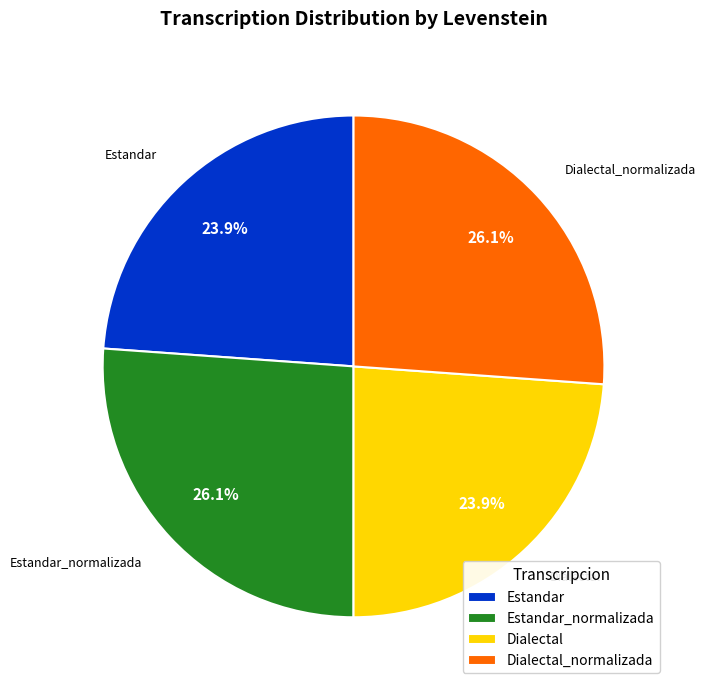

Is there any slice that represents more than half of the pie?

No